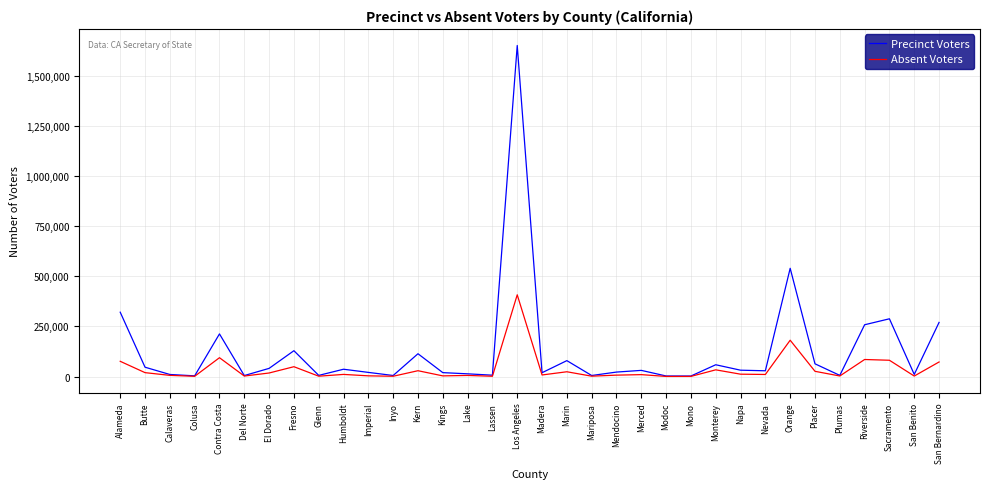

List the series in order of their overall mean, highest first.

Precinct Voters, Absent Voters